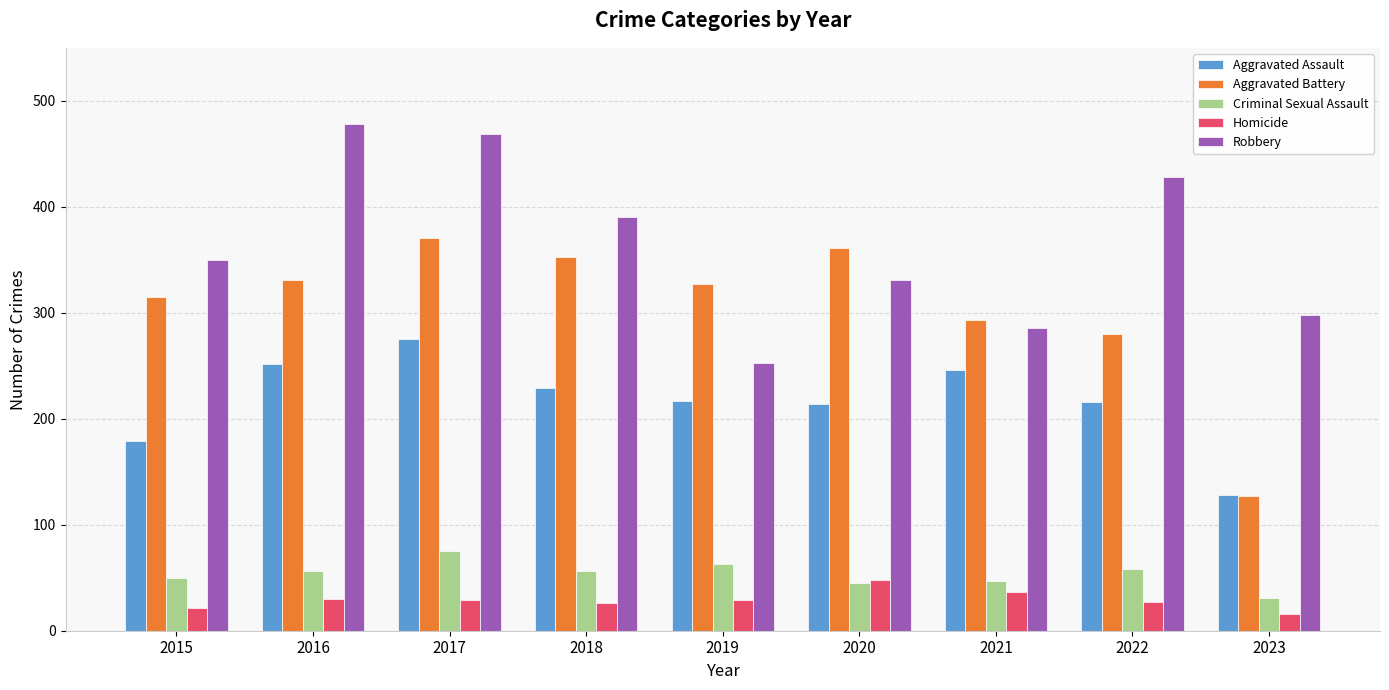

What is the difference between the highest and lowest values at 2019?

298